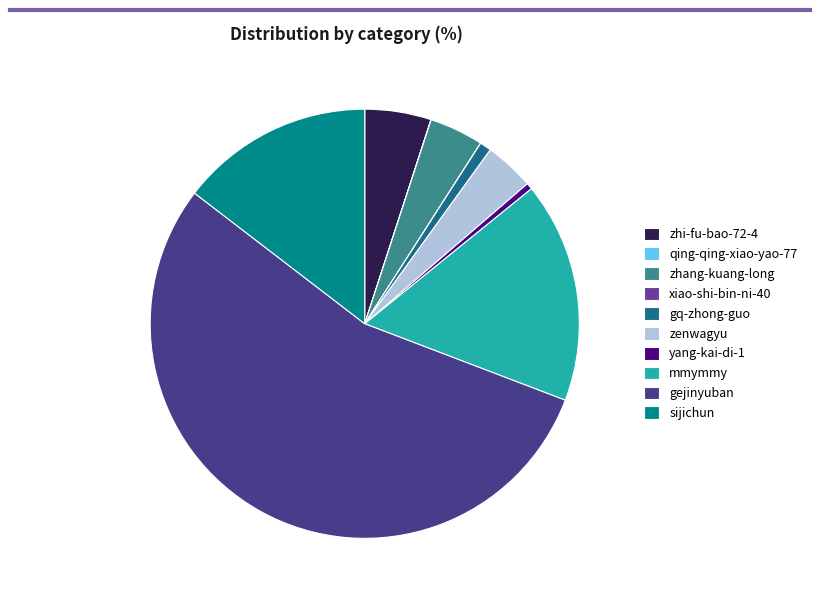

What is the largest slice in the pie chart?

gejinyuban